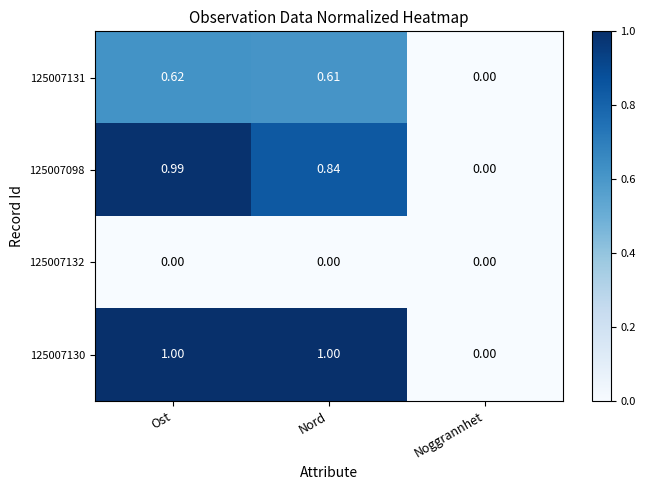

At which category is the sum across all series the highest?

Ost